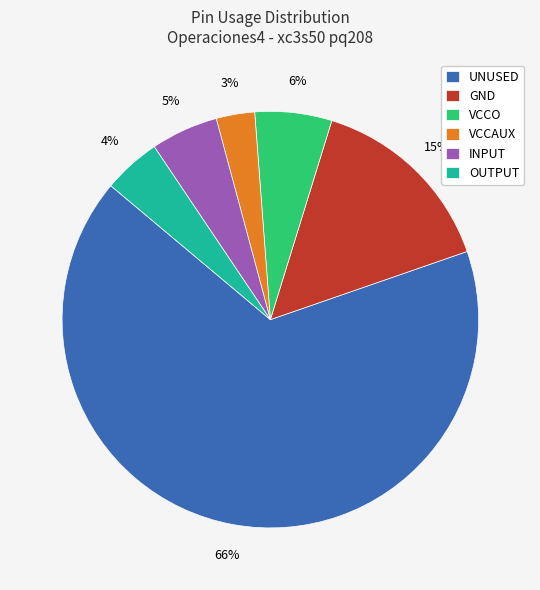

Is the sum of VCCAUX and OUTPUT greater than half?

No